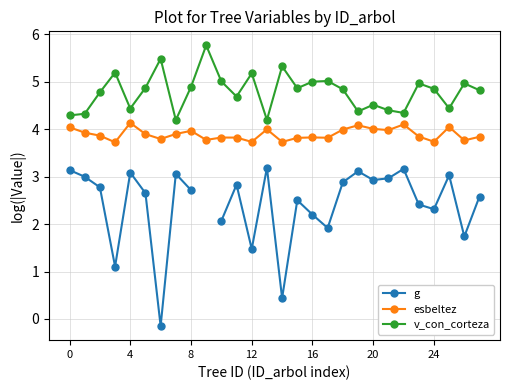

Is it true that v_con_corteza equals 5.0 at 26?

True